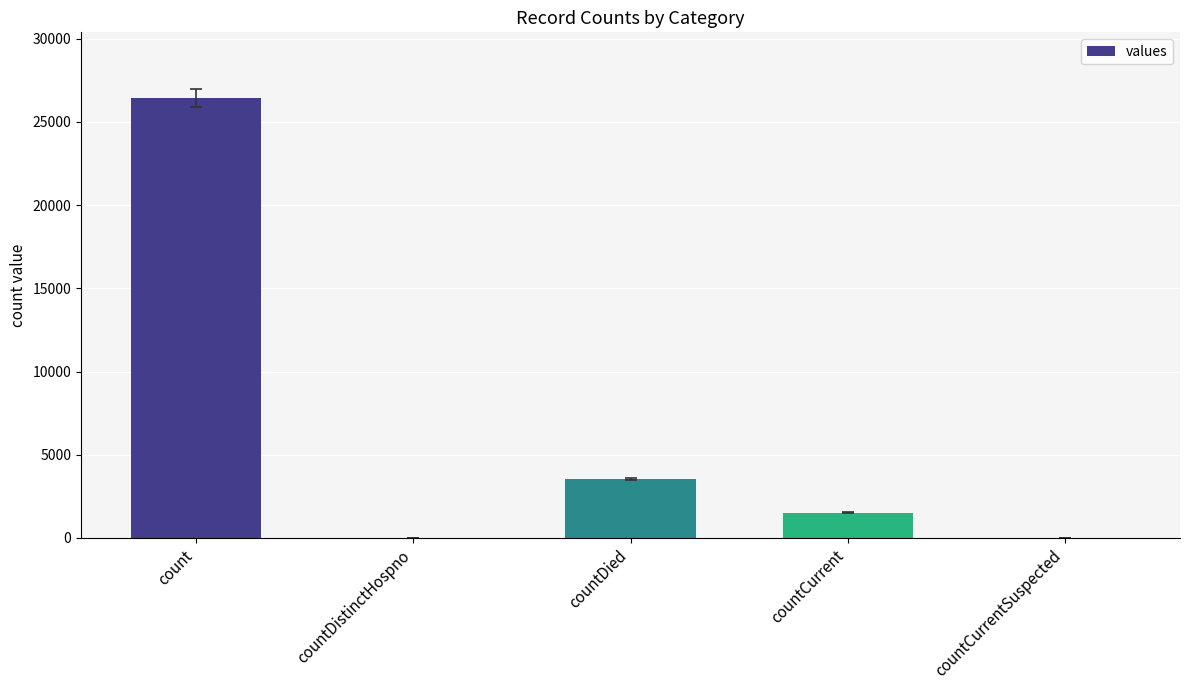

Count the number of categories in the chart.

5